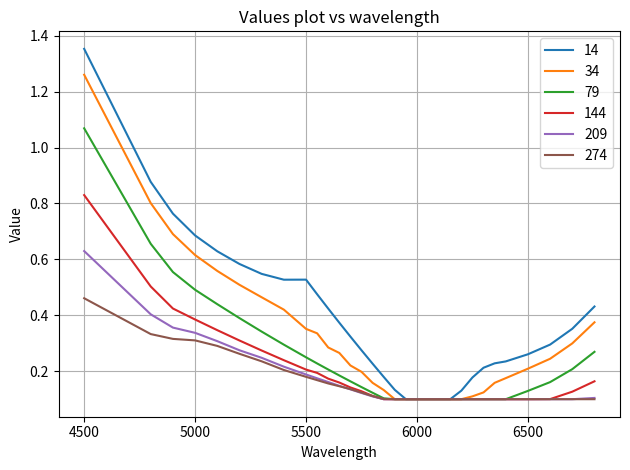

Which series has the widest spread of values?

14